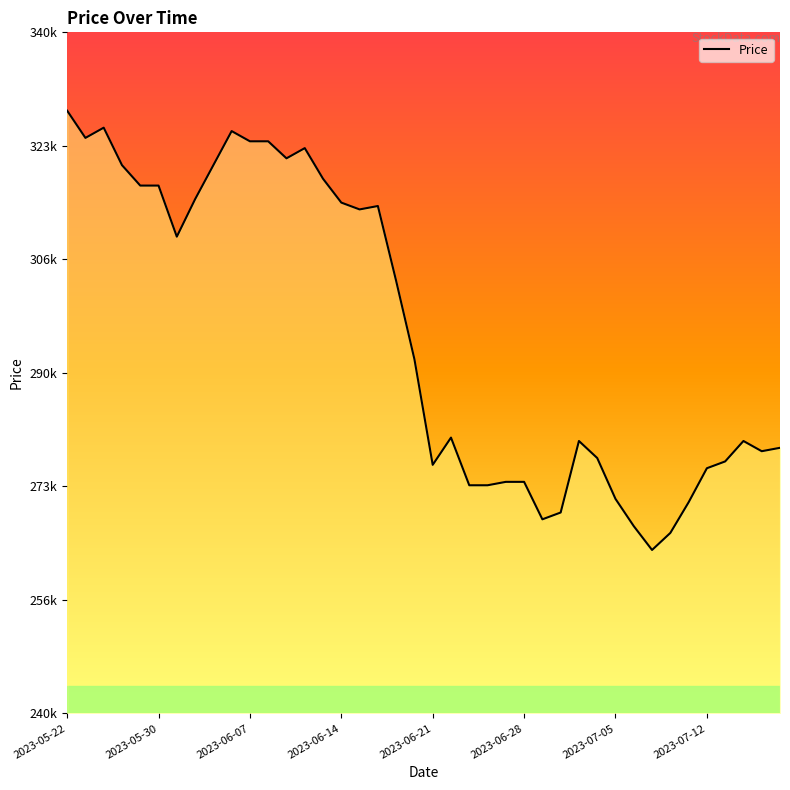

How many series are shown in this chart?

1